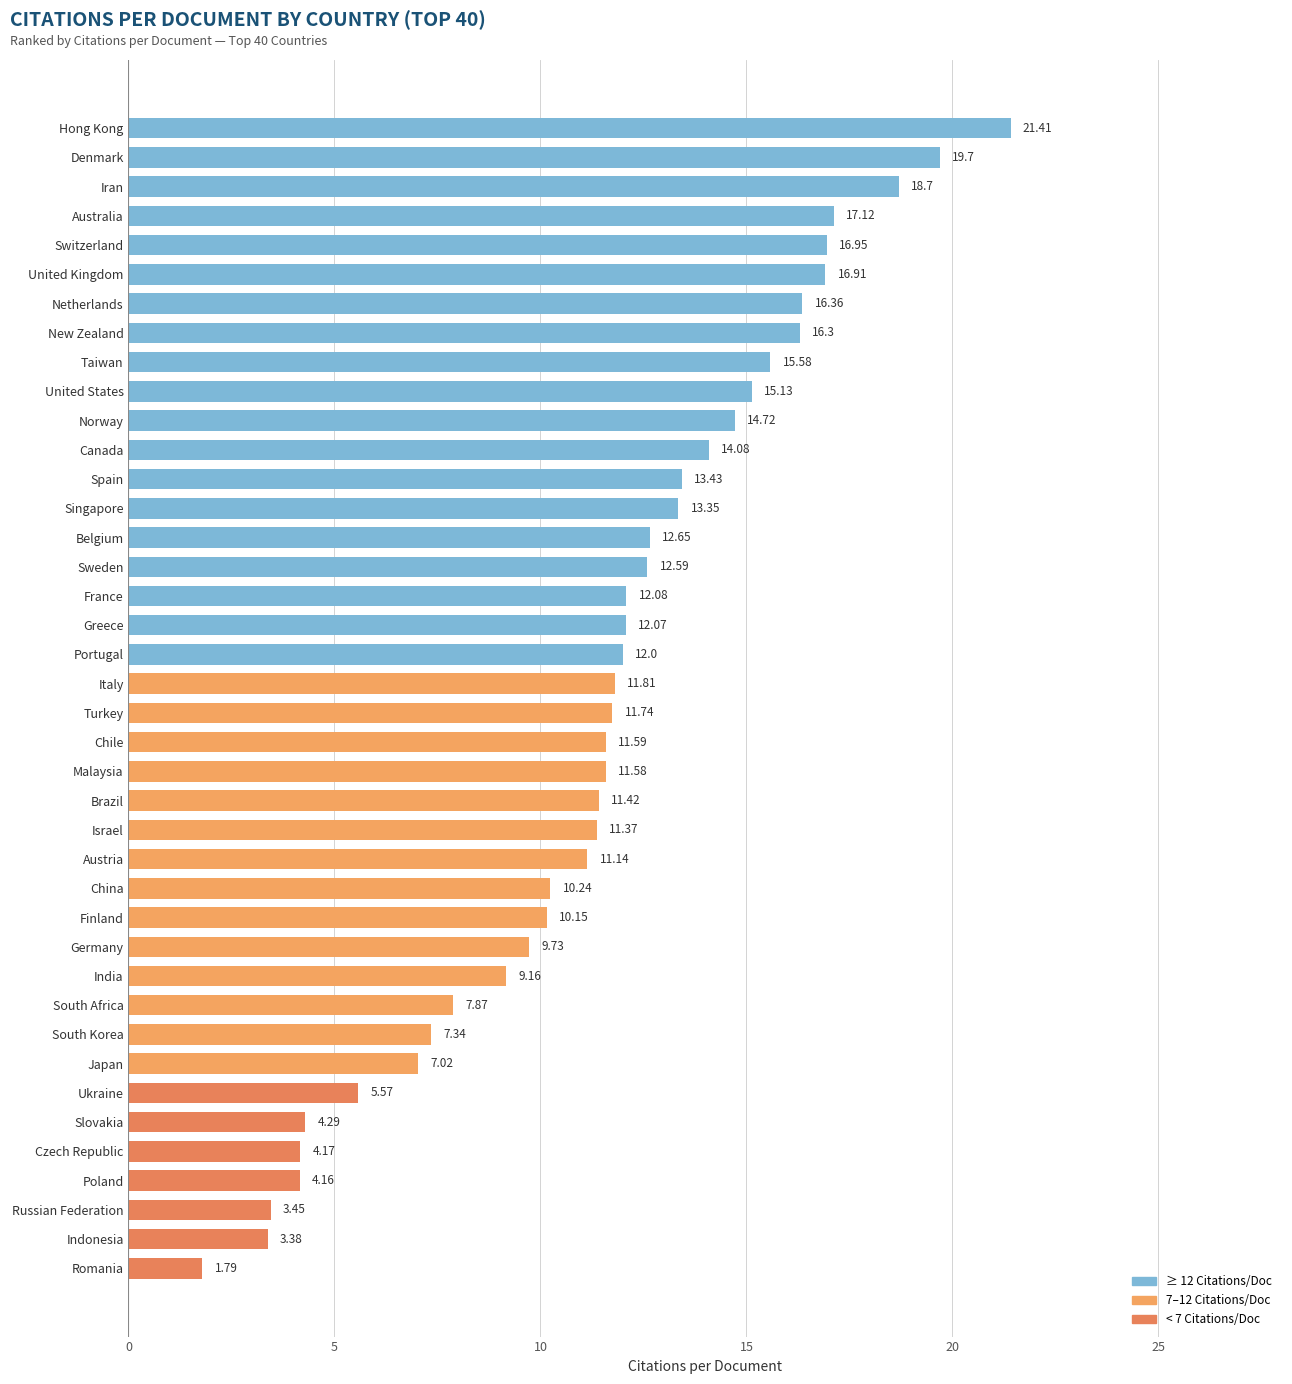

List the labels in order of value, smallest first.

Romania, Indonesia, Russian Federation, Poland, Czech Republic, Slovakia, Ukraine, Japan, South Korea, South Africa, India, Germany, Finland, China, Austria, Israel, Brazil, Malaysia, Chile, Turkey, Italy, Portugal, Greece, France, Sweden, Belgium, Singapore, Spain, Canada, Norway, United States, Taiwan, New Zealand, Netherlands, United Kingdom, Switzerland, Australia, Iran, Denmark, Hong Kong